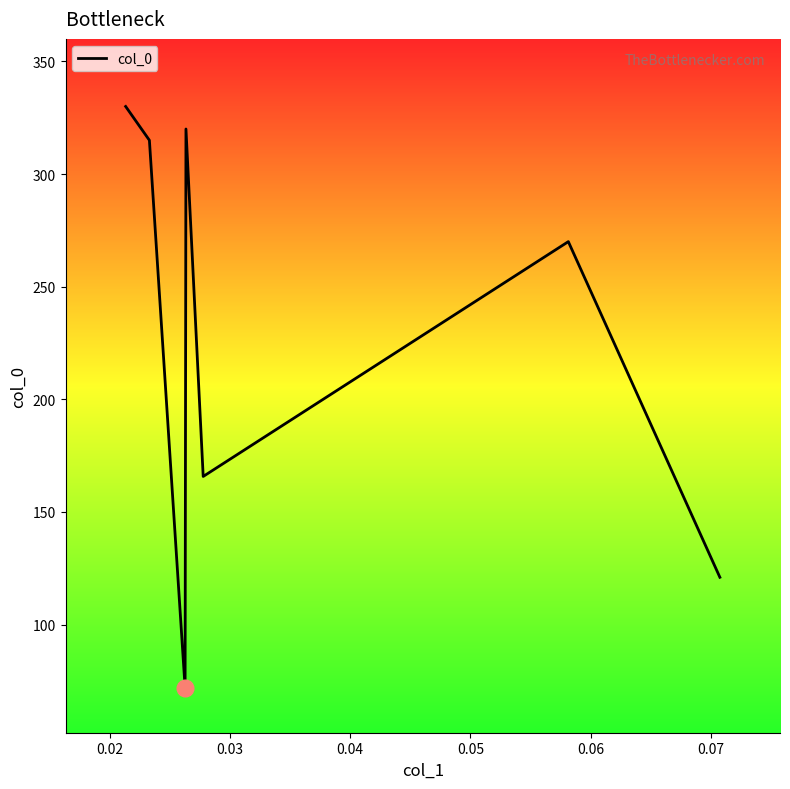

What is the greatest value displayed?

330.0